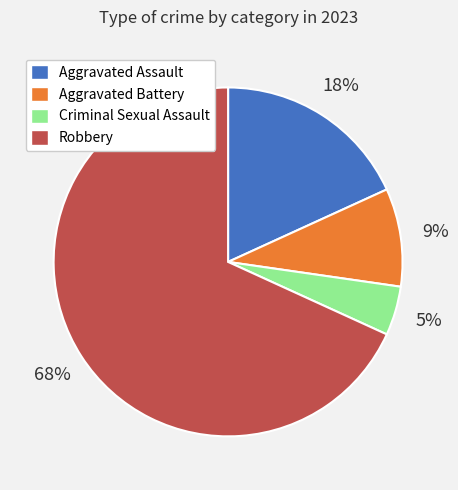

To the nearest percent, what is the difference between the Aggravated Assault and Robbery slice percentages?

50%